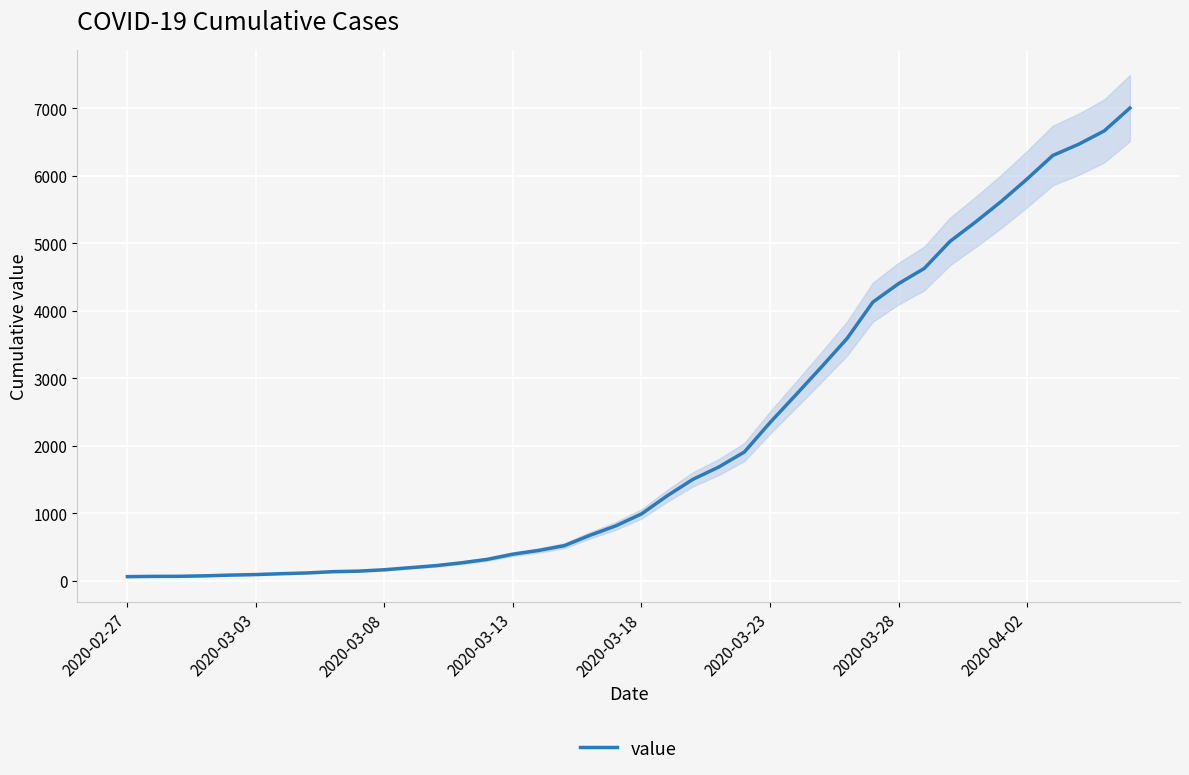

Is this an area chart (filled region under the line)?

No